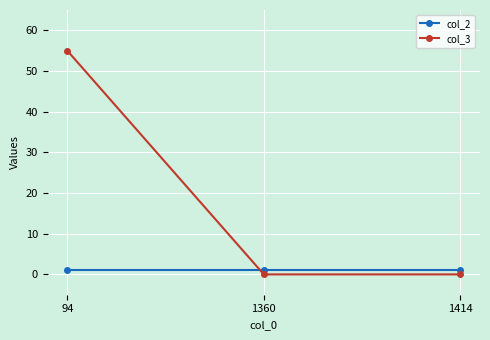

Which series has the widest spread of values?

col_3